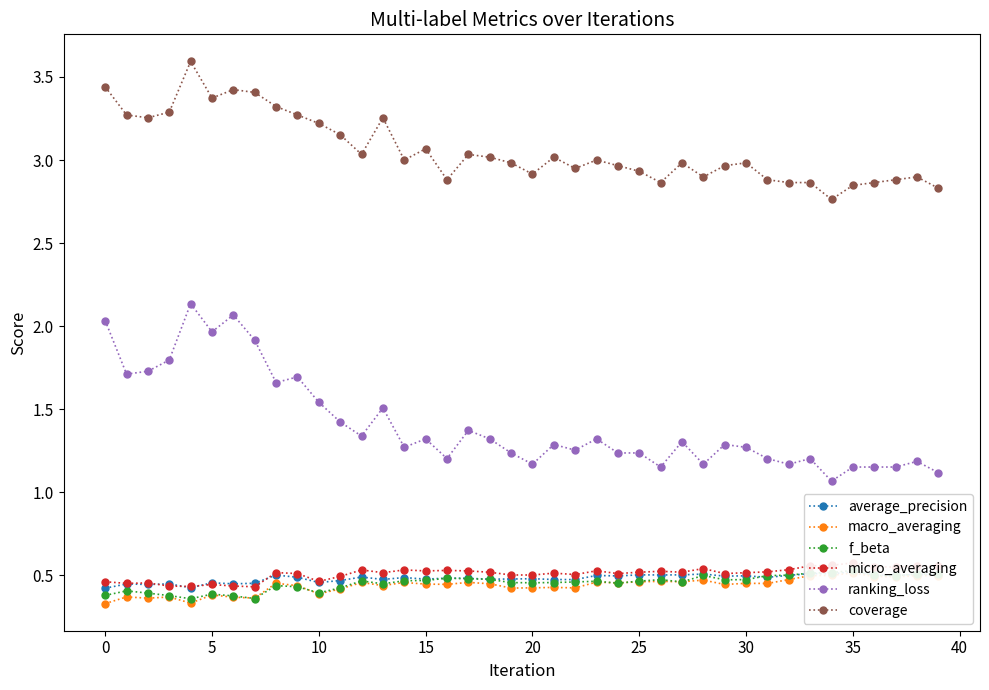

True or false: micro_averaging has more than 2 points higher than both neighbors.

True